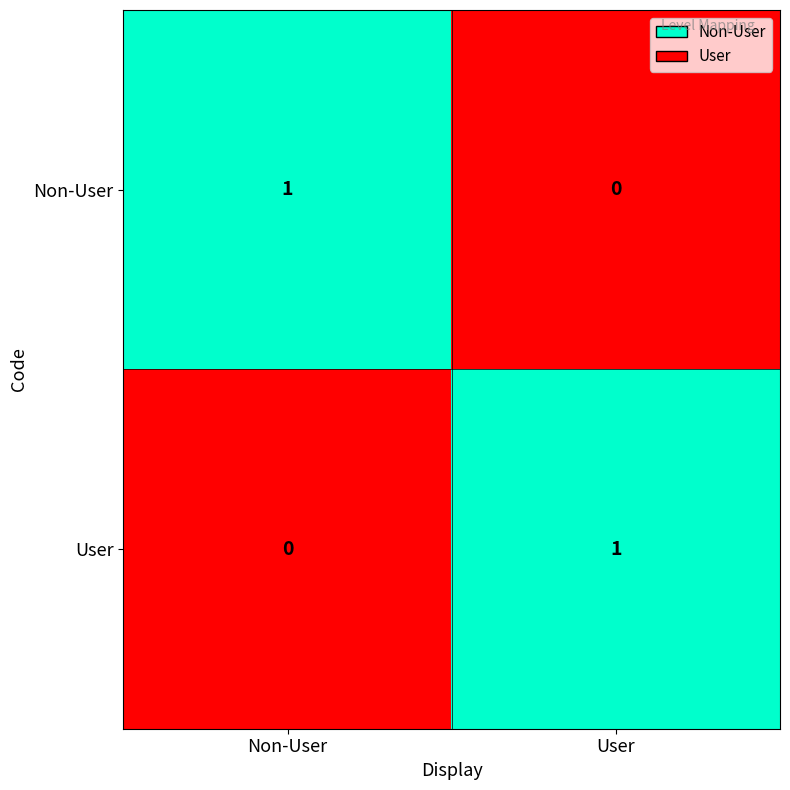

True or false: Non-User has a value of 0 at Non-User.

False